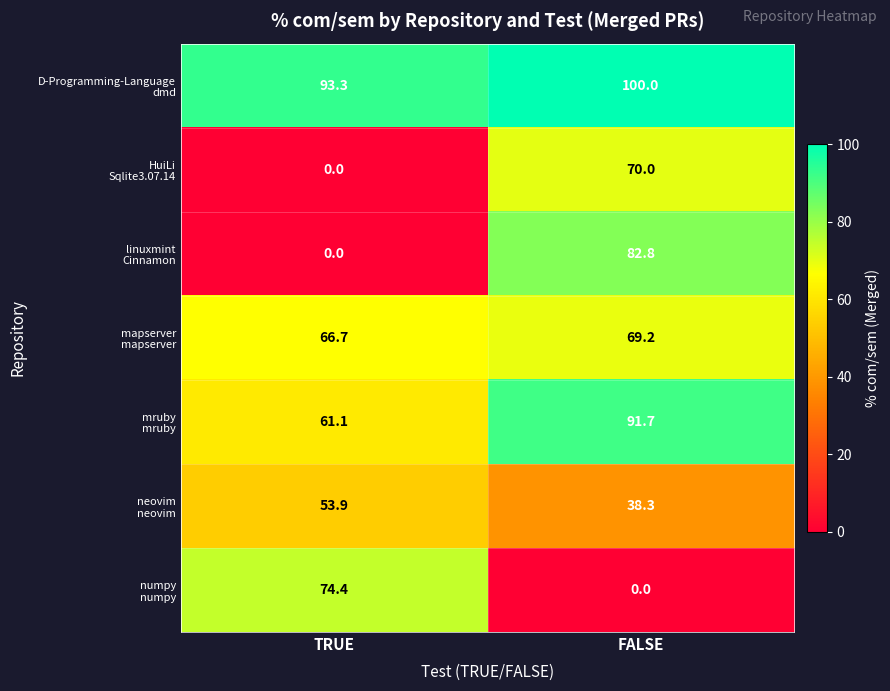

Which category has the highest value across all series?

FALSE